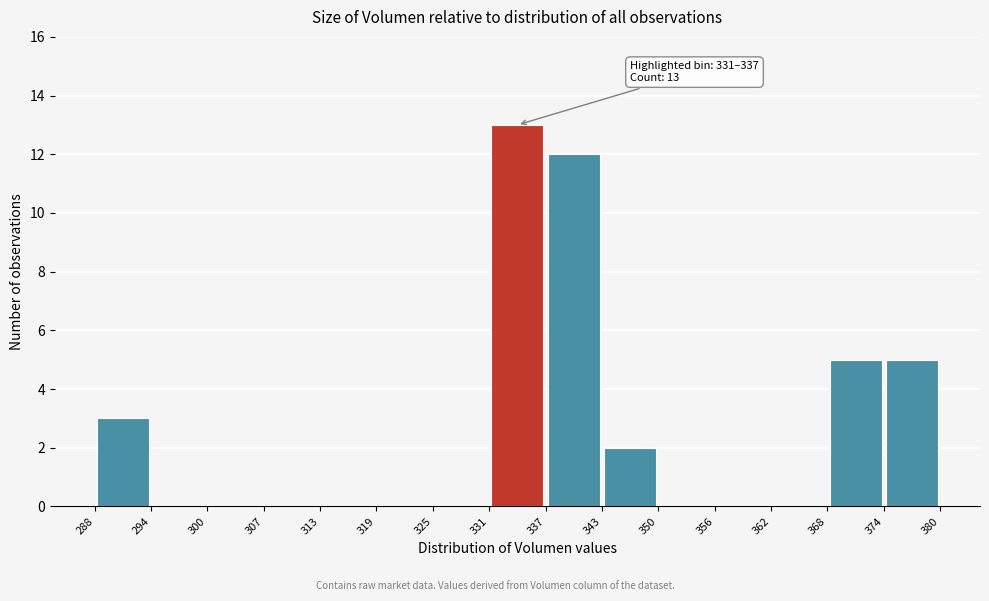

Over which range of the x-axis is the bar tallest?

331 to 337